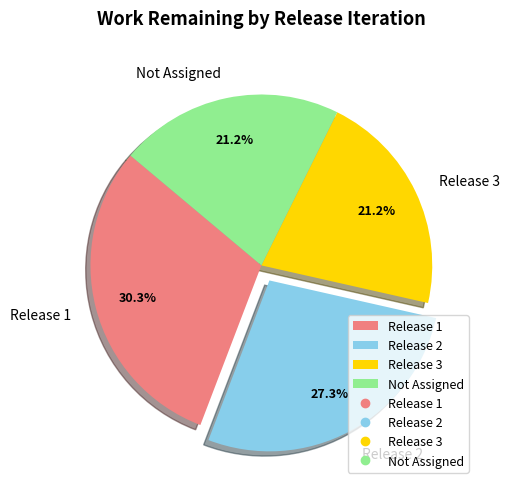

To the nearest percent, what is the difference between the largest and smallest slice percentages?

9%